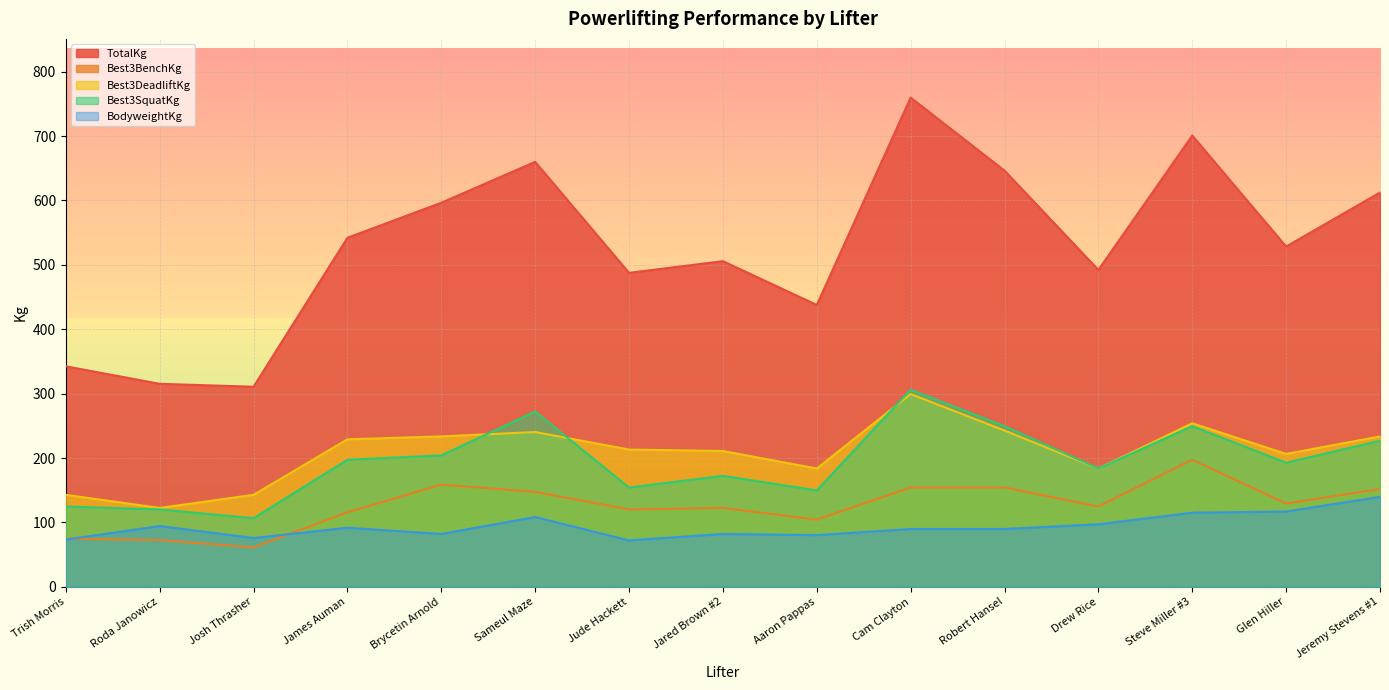

Is the value of BodyweightKg at Jeremy Stevens #1 greater than the value of Best3BenchKg at Roda Janowicz?

Yes